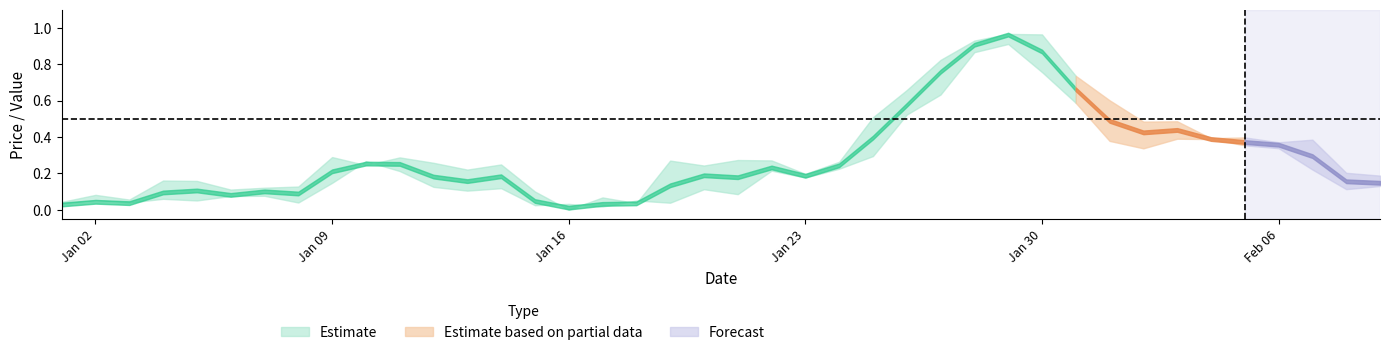

Is the value of Low at 16 greater than the value of High at 13?

No